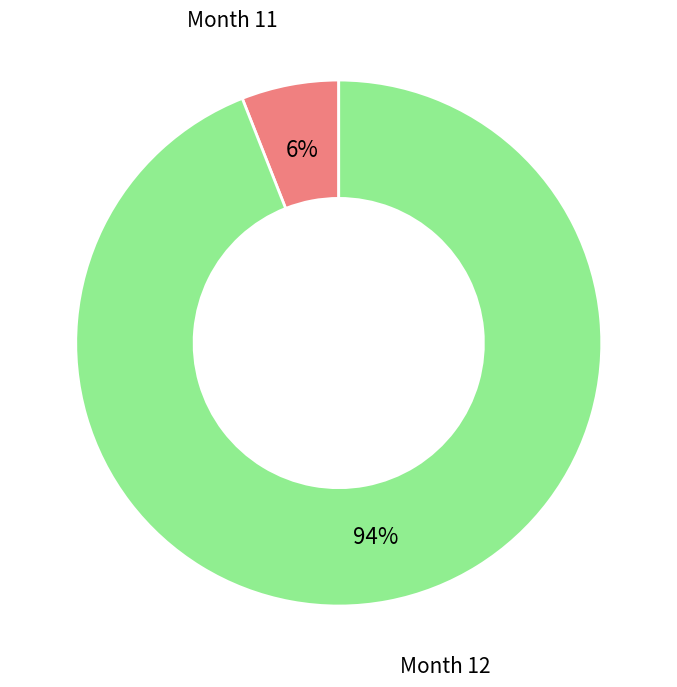

Do Month 11 and Month 12 together represent more than half of the pie?

Yes